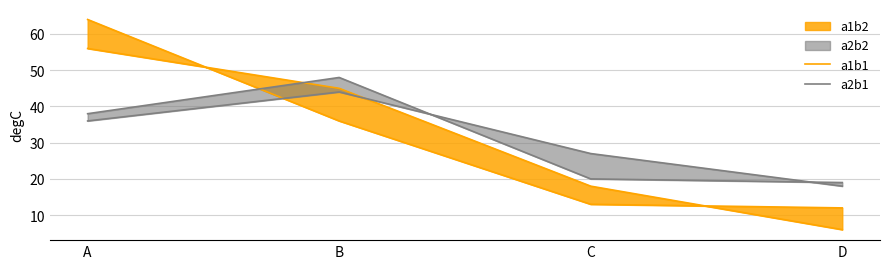

What is the difference between the highest and lowest values at D?

12